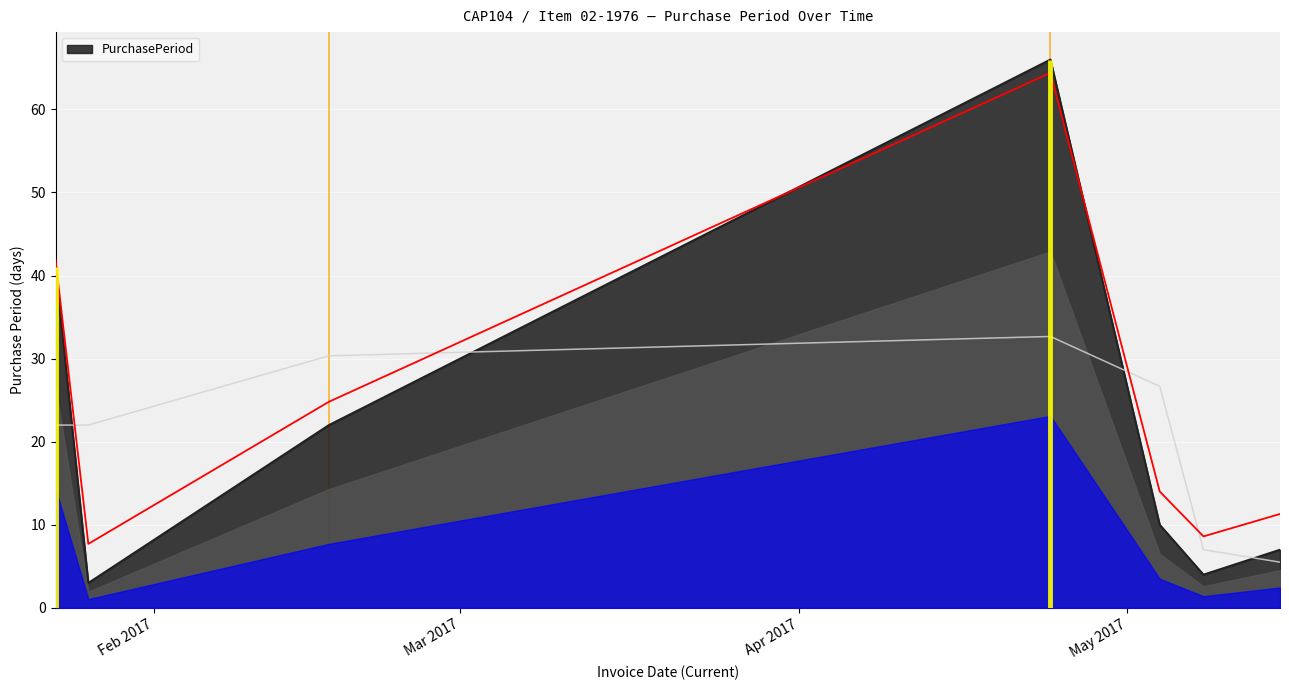

What is the label of the 3rd point from the right?

2017-05-04